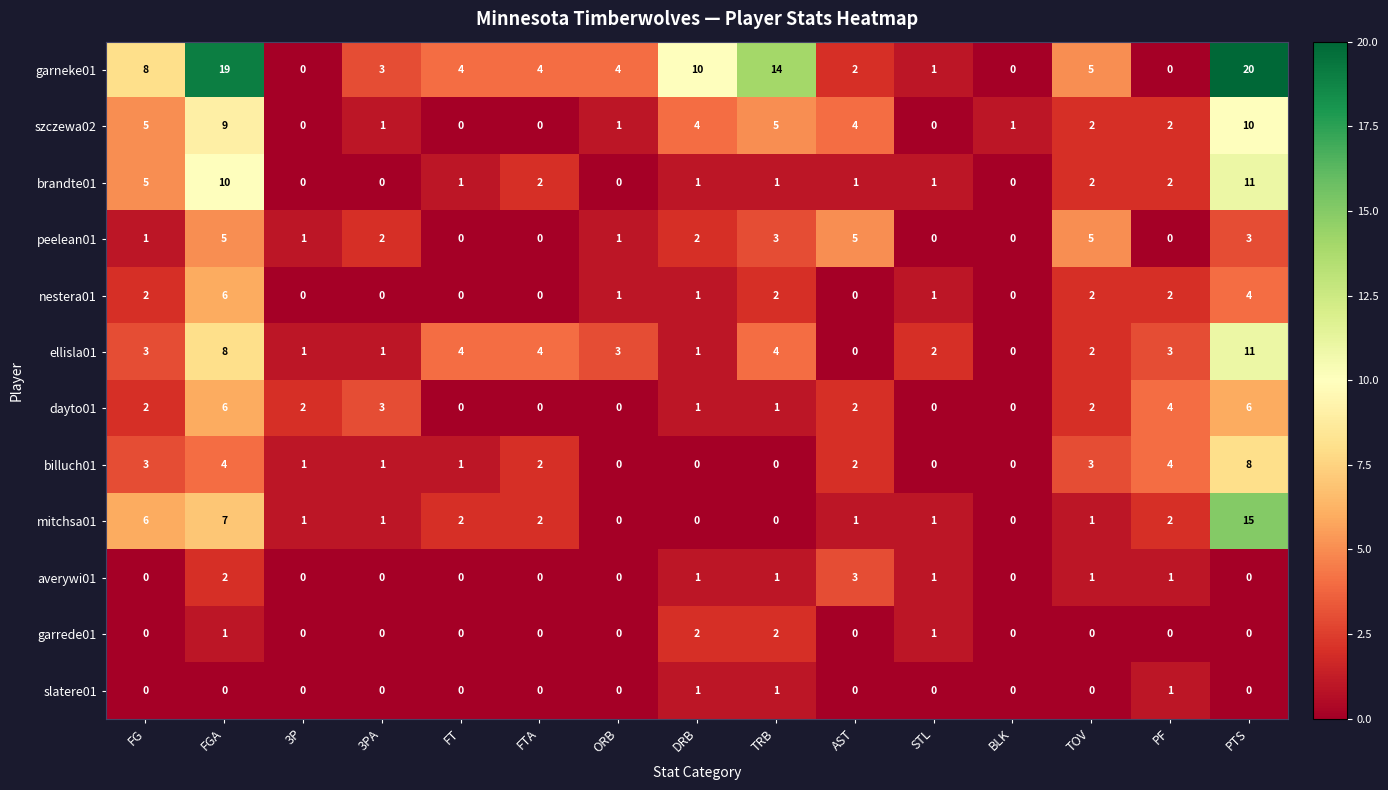

What is the maximum value for szczewa02?

10